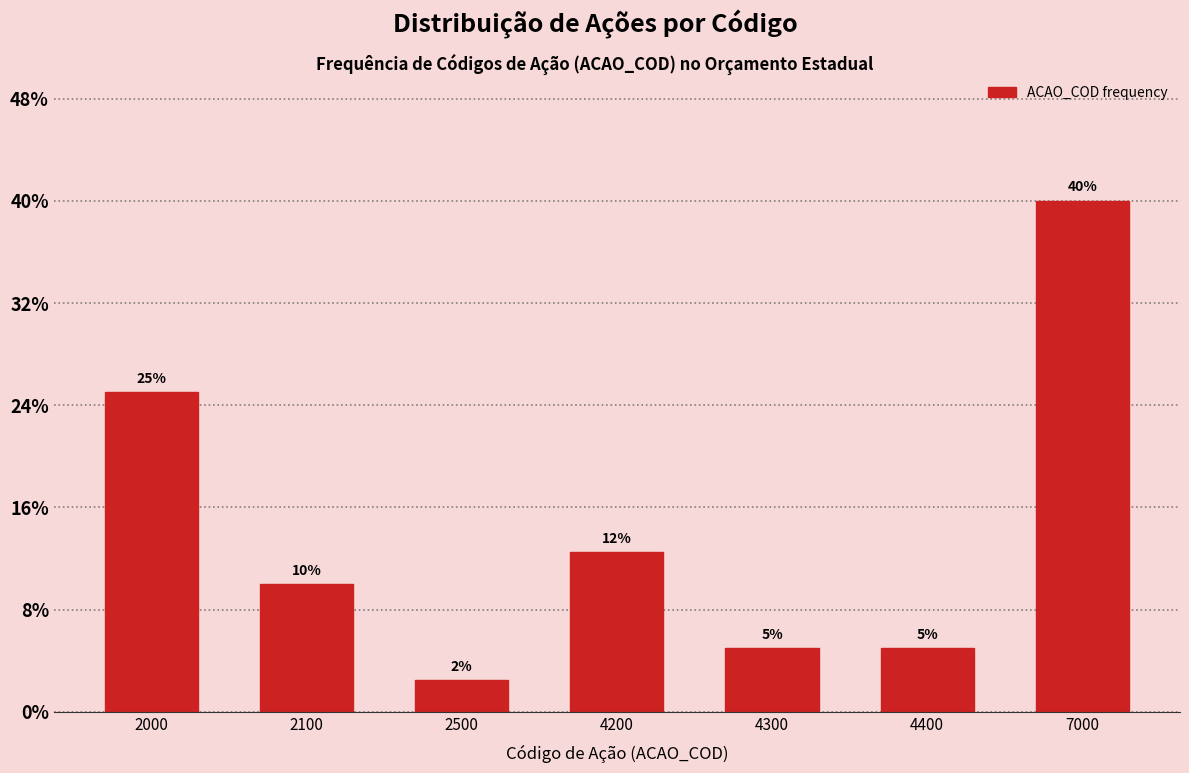

What is the value of the 1st bar from the left?

25.0